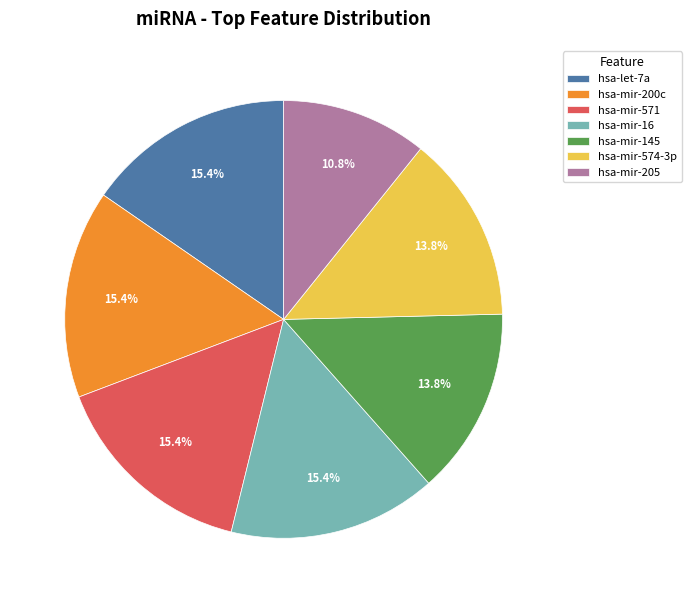

What percentage is the hsa-mir-205 slice, to the nearest percent?

11%